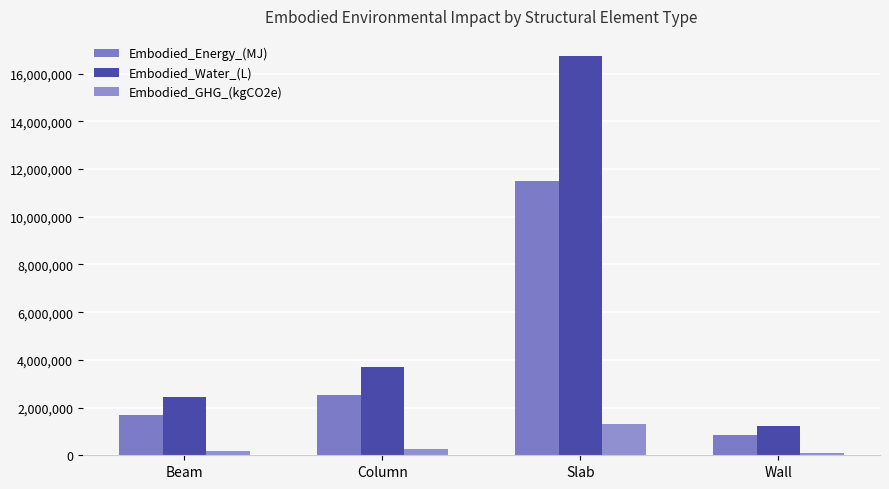

At which label does Embodied_Energy_(MJ) reach its minimum?

Wall